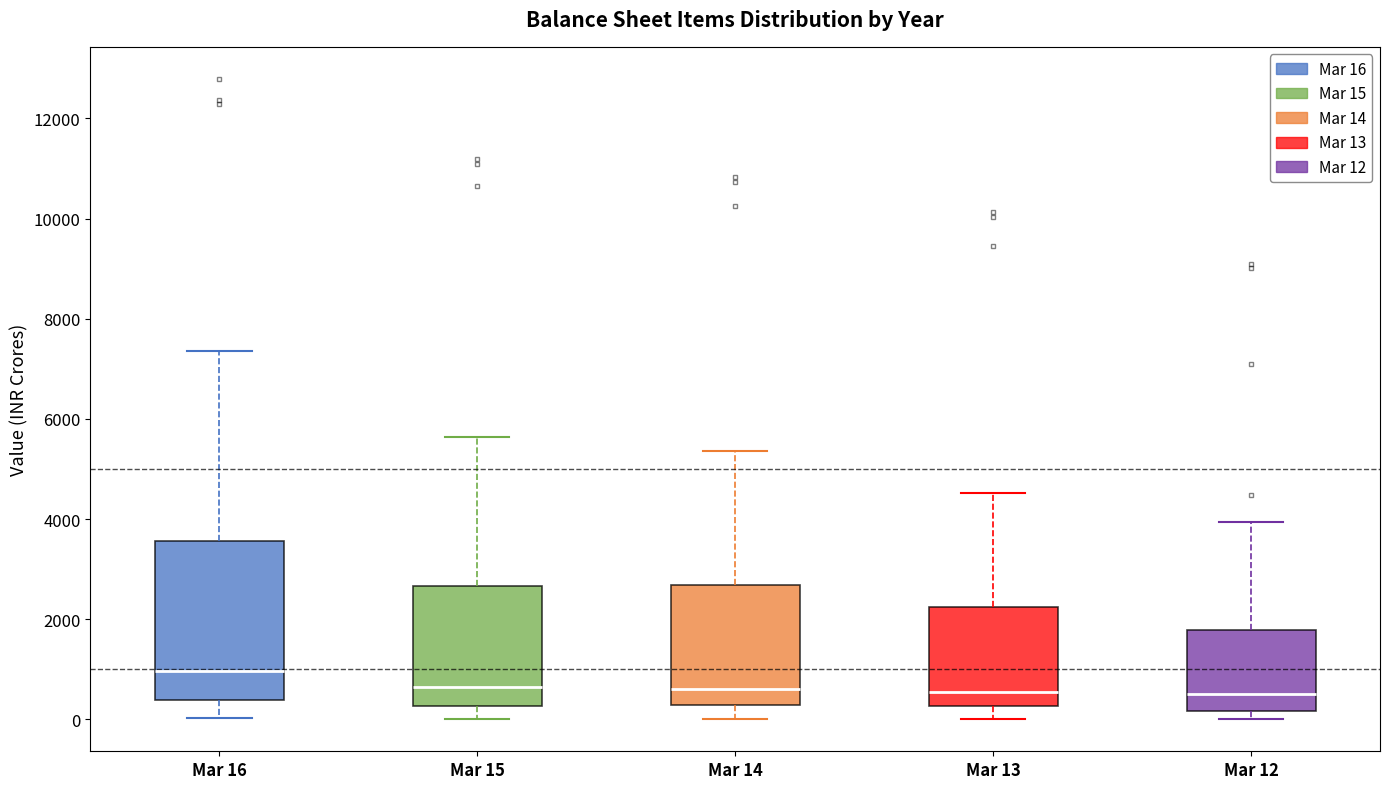

Which box has the highest median line?

Mar 16